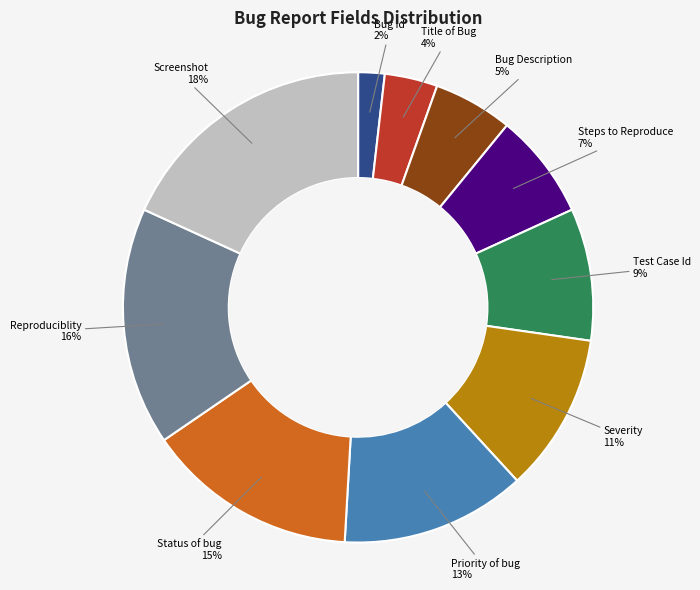

To the nearest percent, what is the difference between the largest and smallest slice percentages?

16%